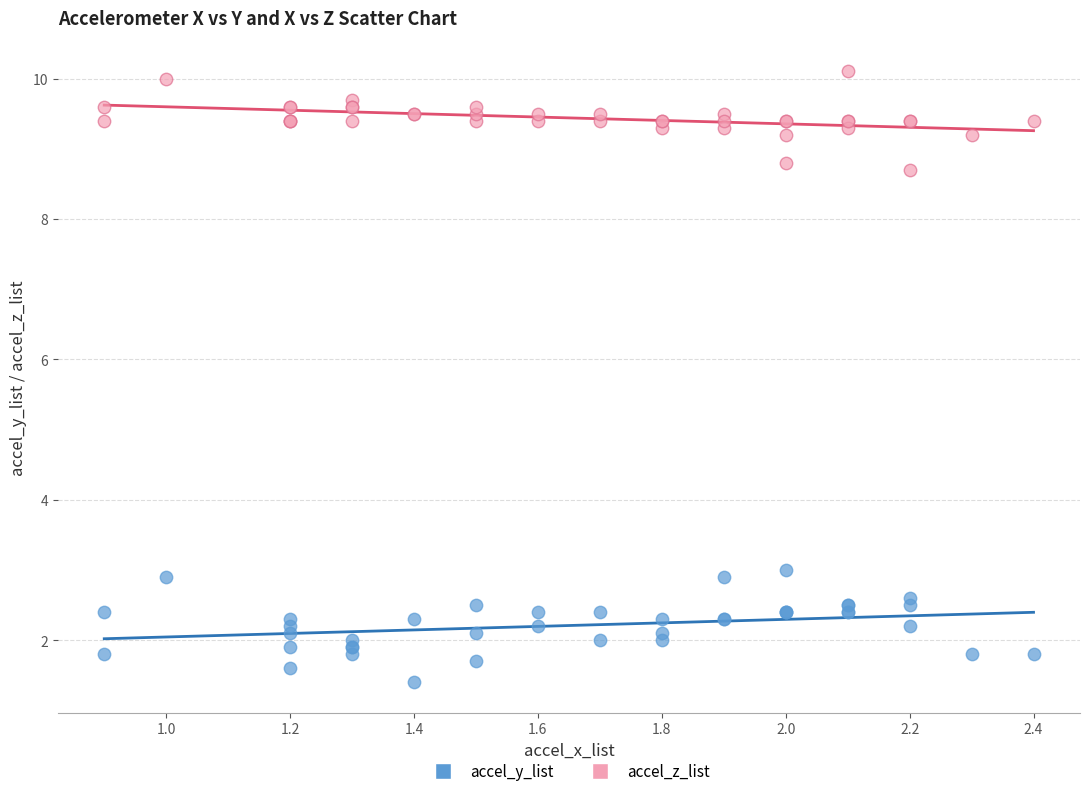

Across all series, what Y value is closest to 5?

3.0